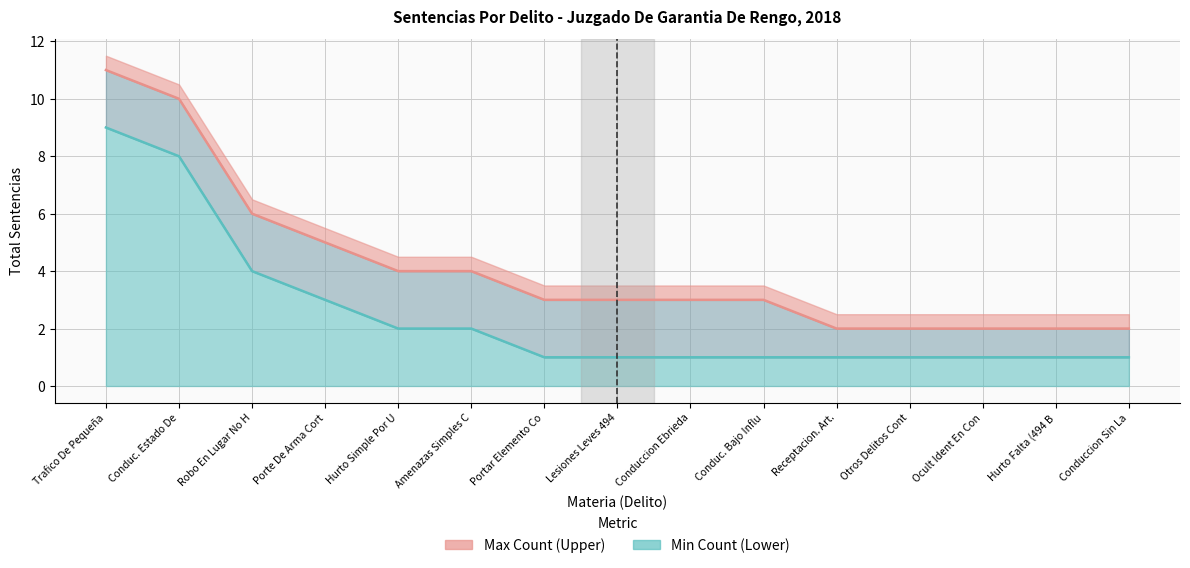

At which category is the sum across all series the highest?

Trafico De Pequeña